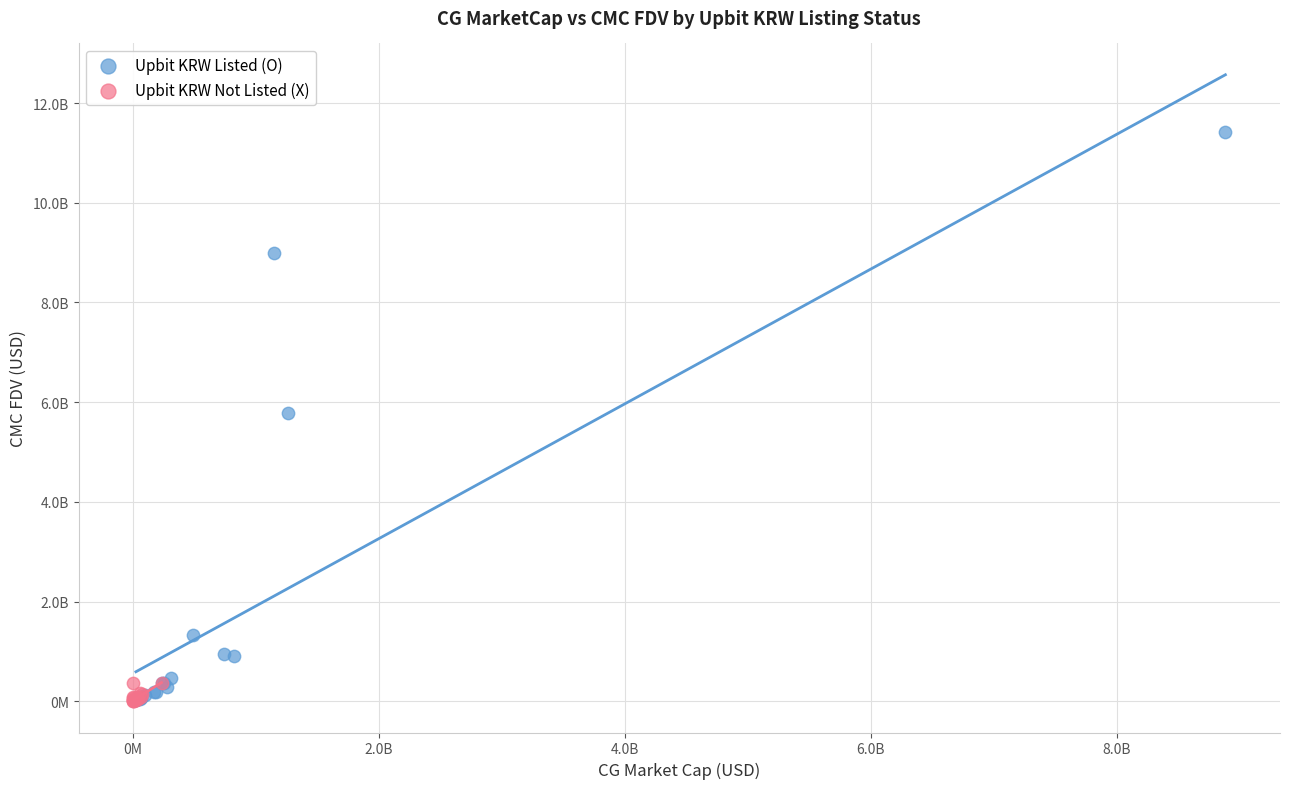

What are all the series names shown in the legend?

Upbit KRW Listed (O), Upbit KRW Not Listed (X)